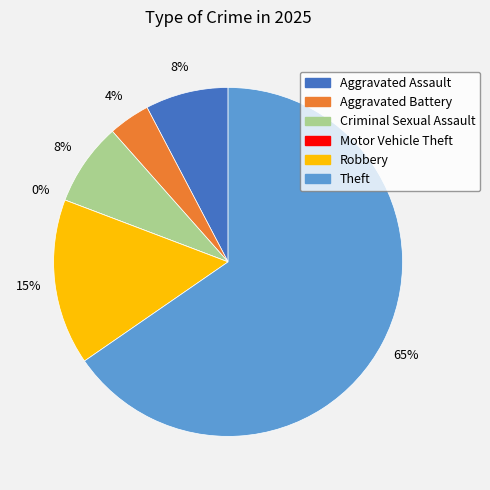

Combined, what portion of the pie is Theft and Aggravated Battery?

69.2%